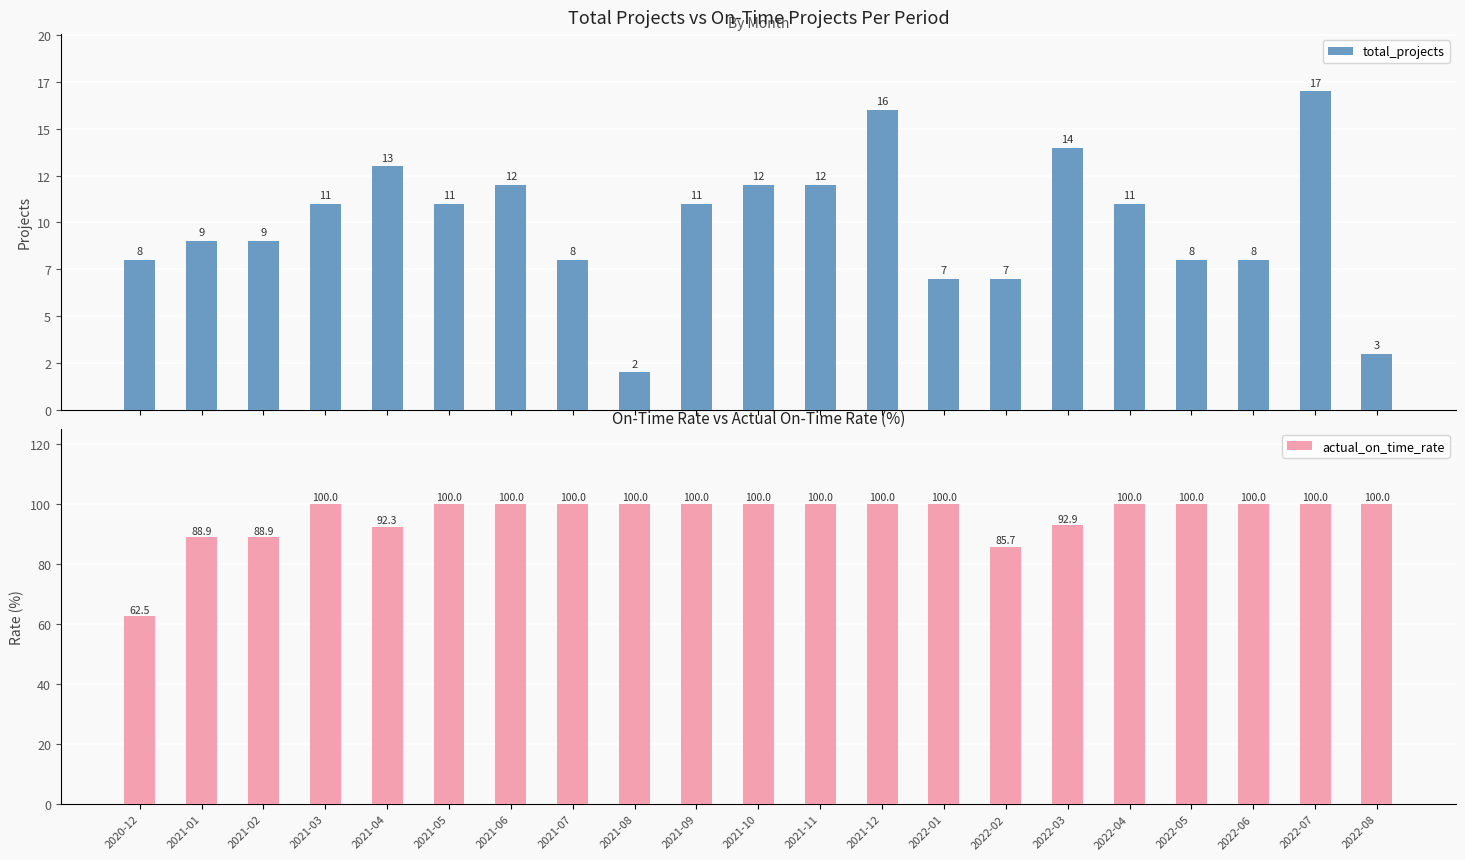

What is the value of the total_projects bar at the 17th from the left?

11.0